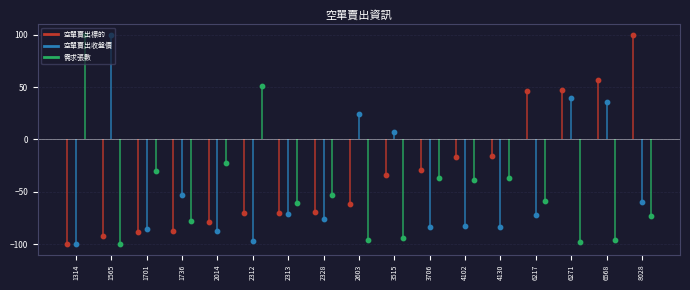

Is the value of 空單賣出標的 at 2312 greater than the value of 需求張數 at 1314?

No